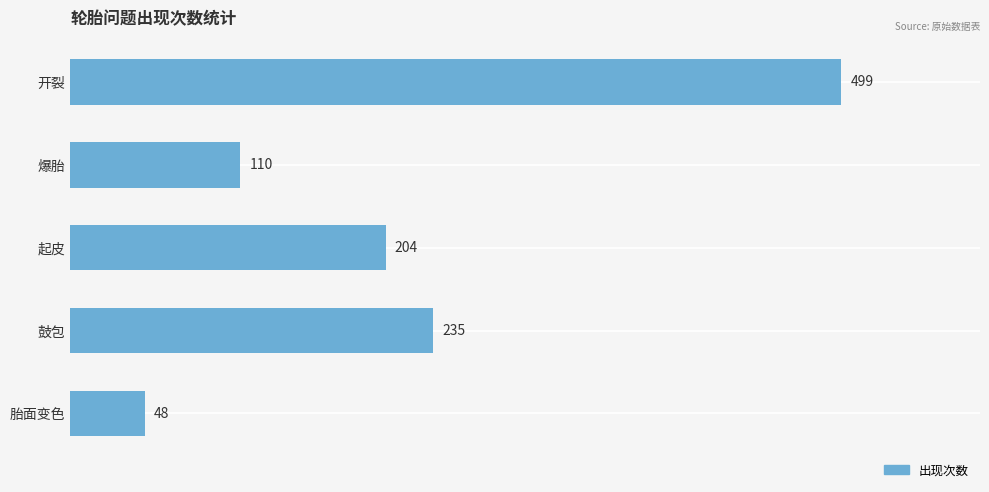

True or false: the data shows 204 at 起皮.

True